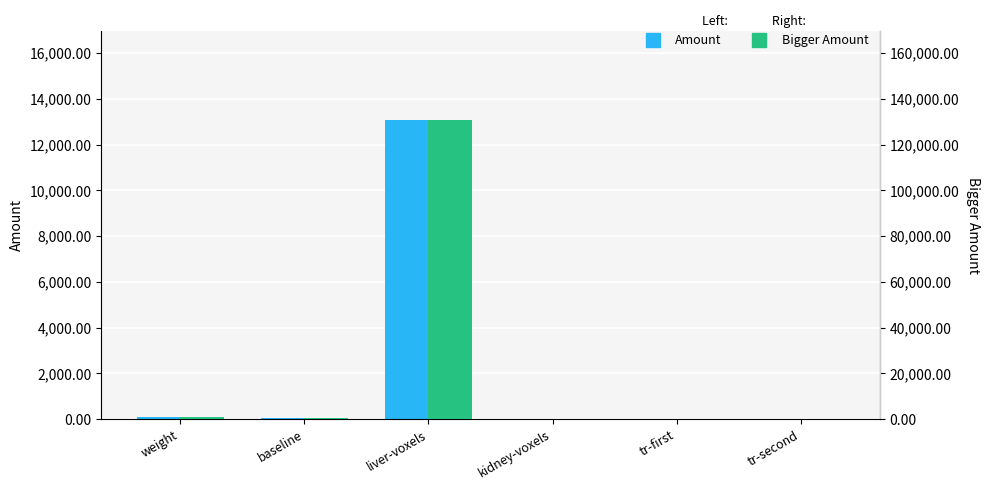

Where does the Amount series first go above 60?

weight